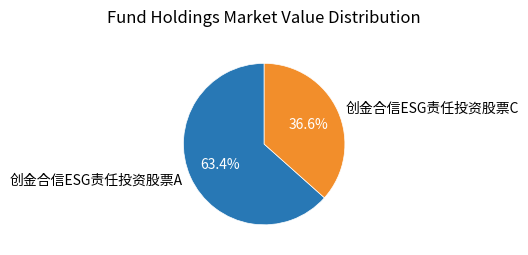

To the nearest percent, what is the difference between the largest and smallest slice percentages?

27%